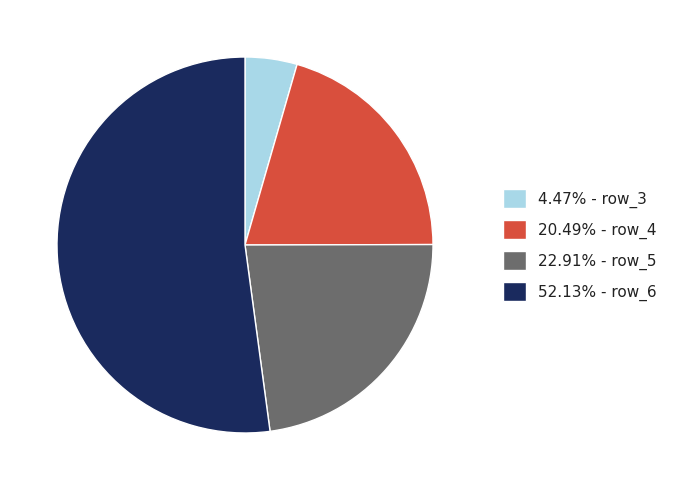

Is there a majority slice in this chart?

Yes